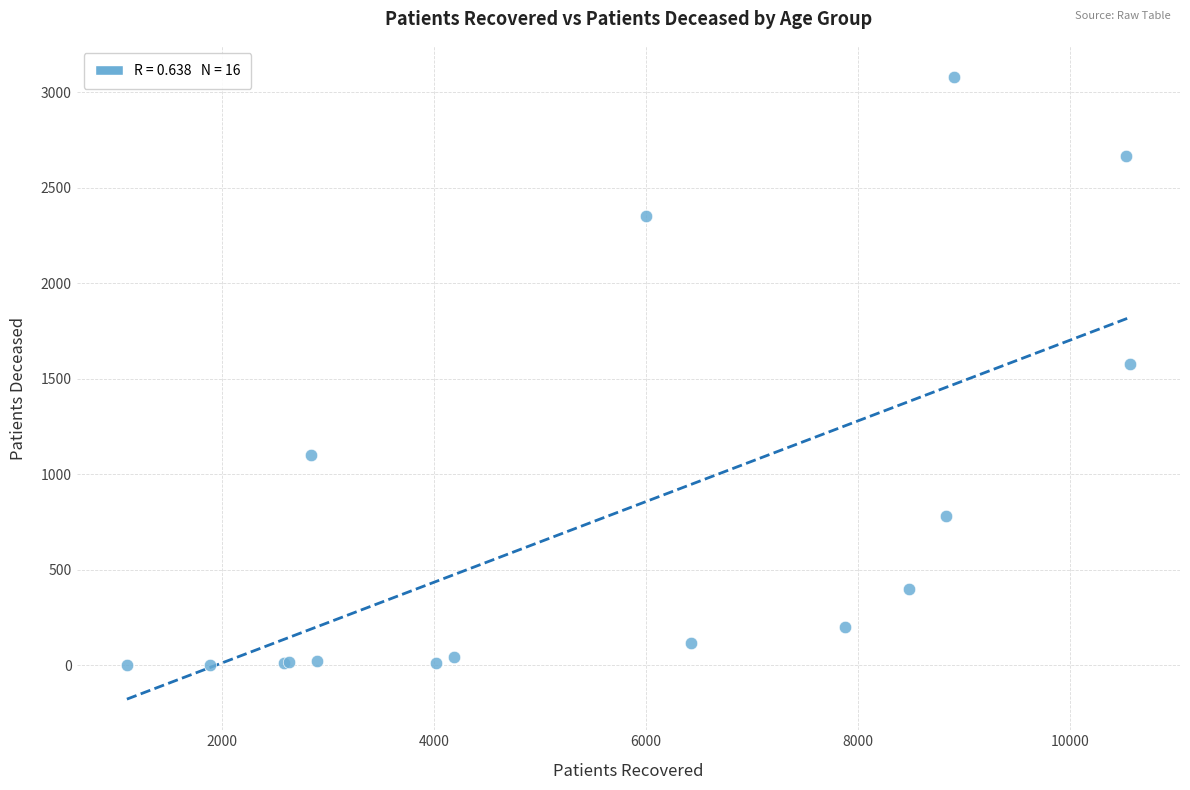

What Y value in the scatter plot is closest to 1541?

1579